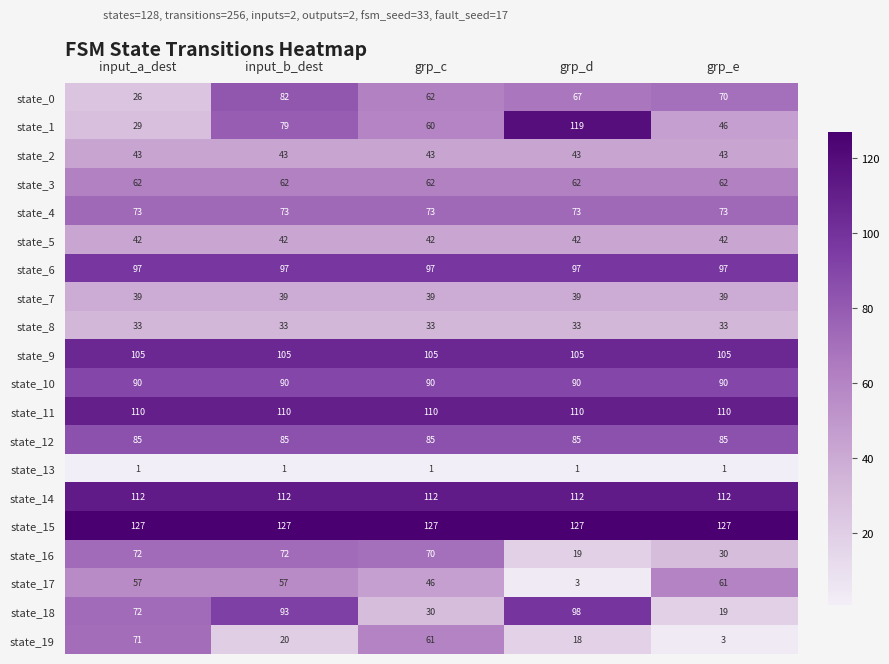

What is the spread (max minus min) of values at grp_d?

126